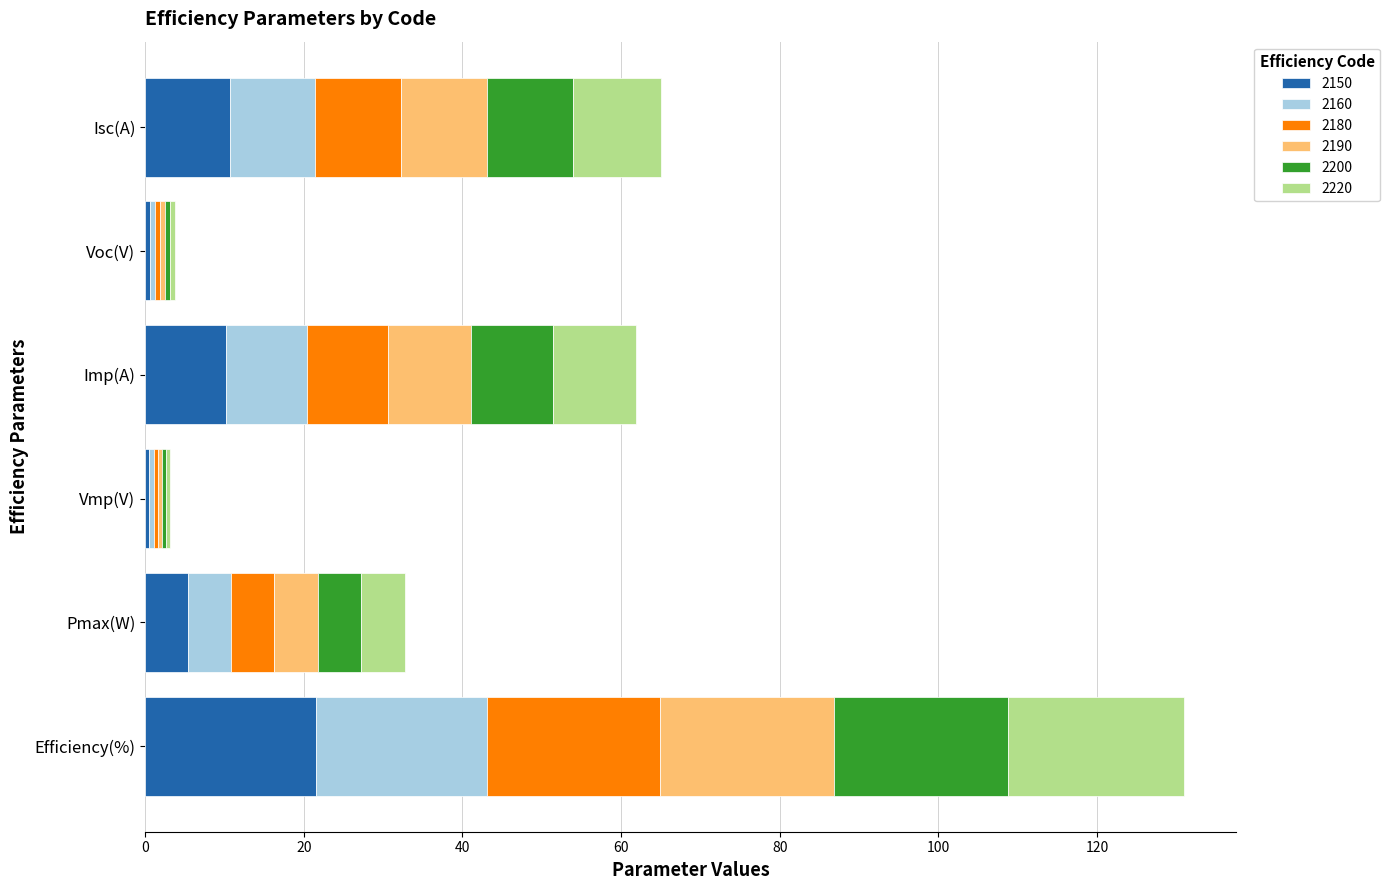

Which category has the highest value in the 2150 series?

Efficiency(%)